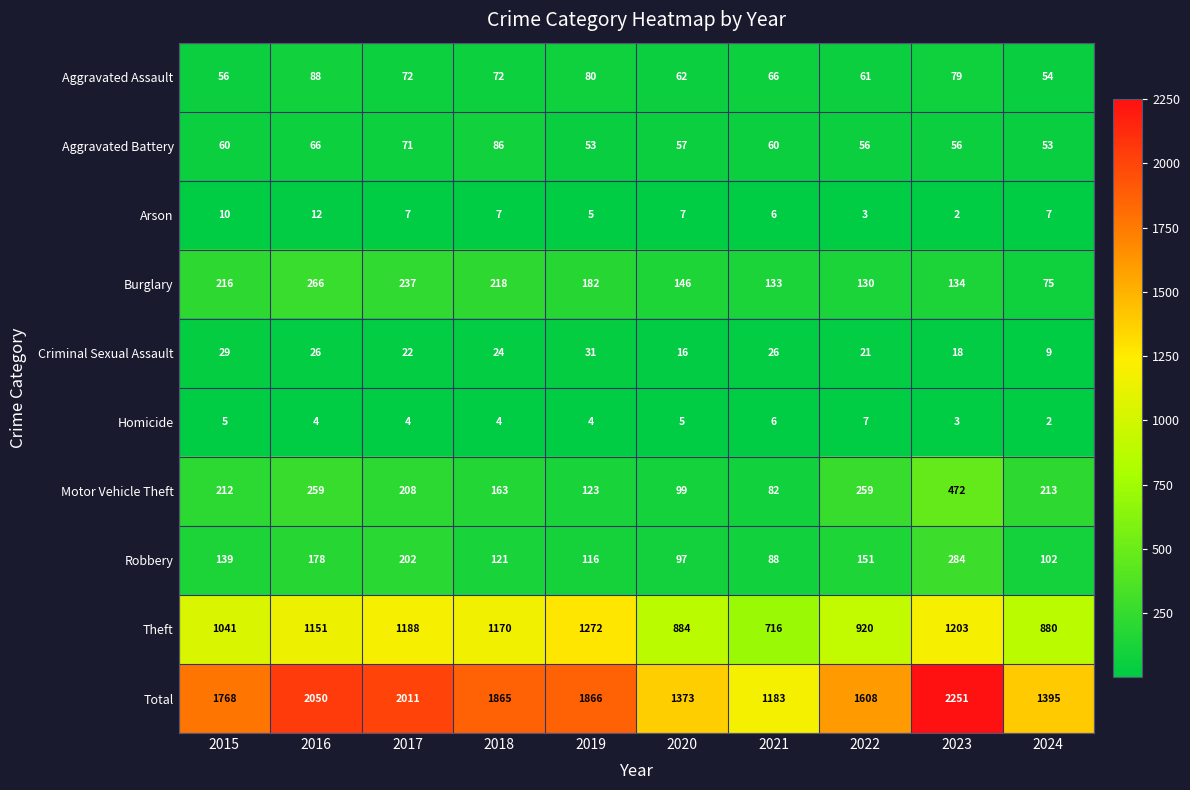

At which label is Burglary closest to 170?

2019